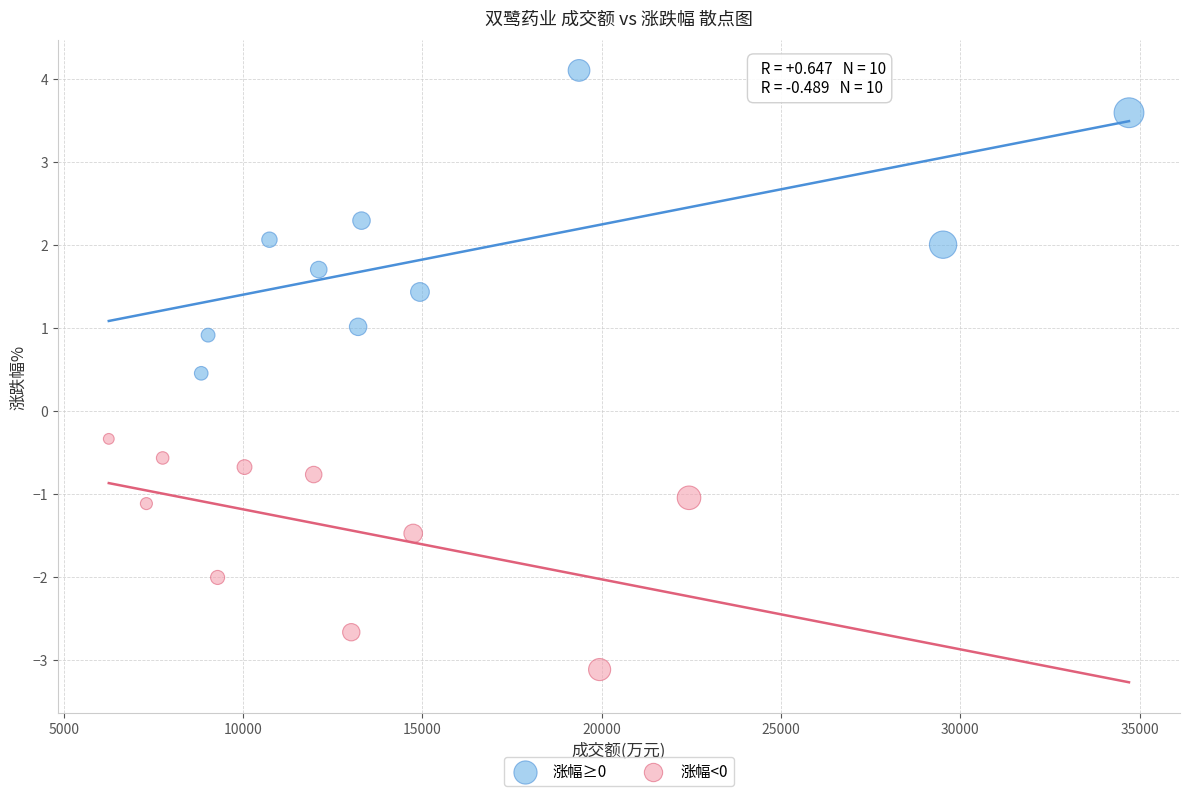

Which series contains the highest Y value?

涨幅≥0